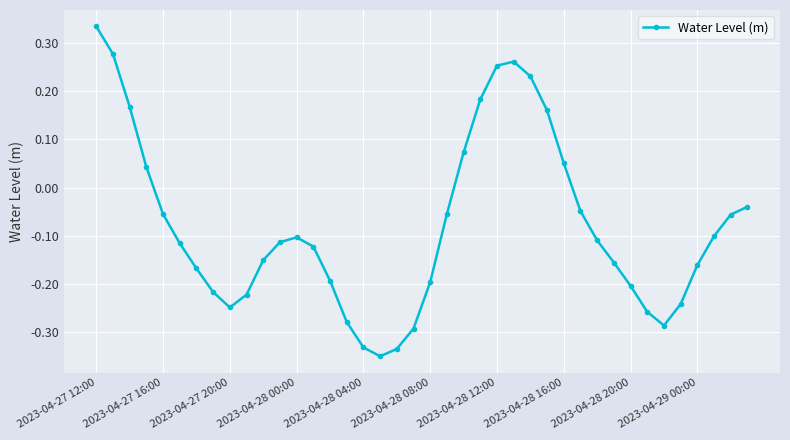

What is the difference between the maximum and minimum values?

0.7